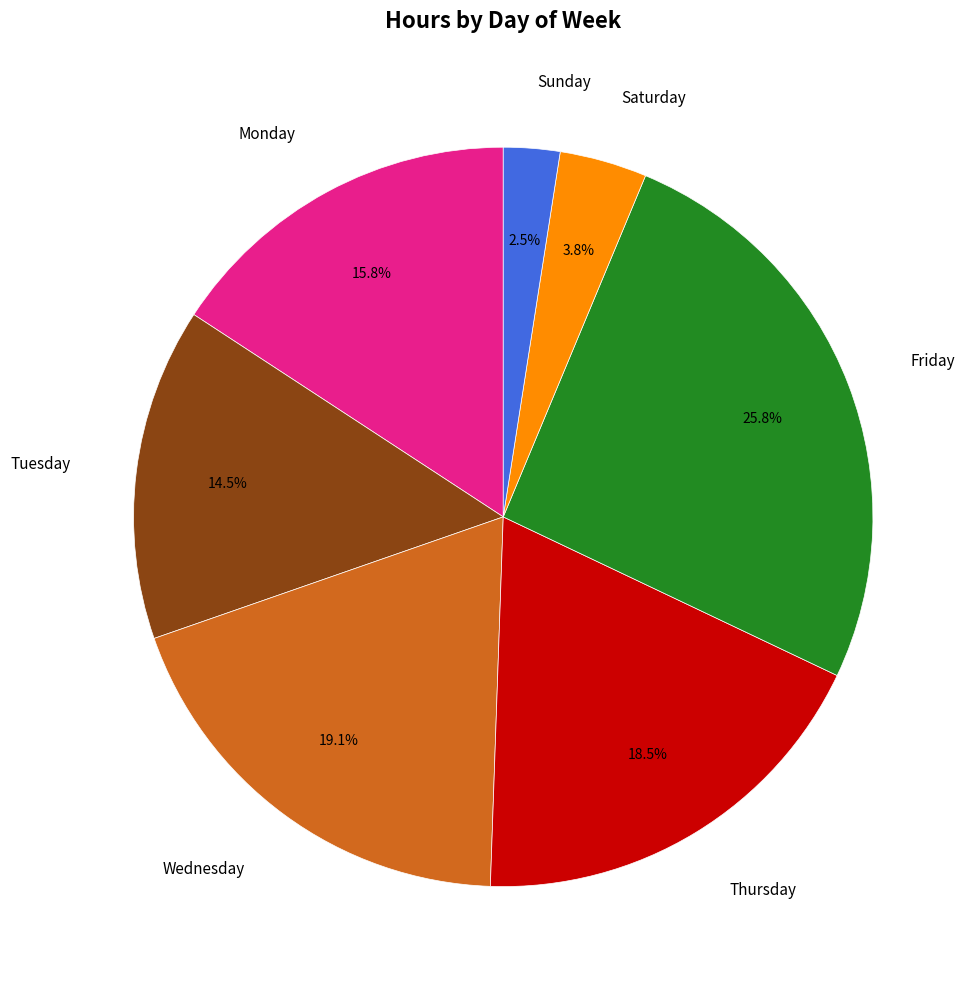

Which has a higher value, Friday or Monday?

Friday